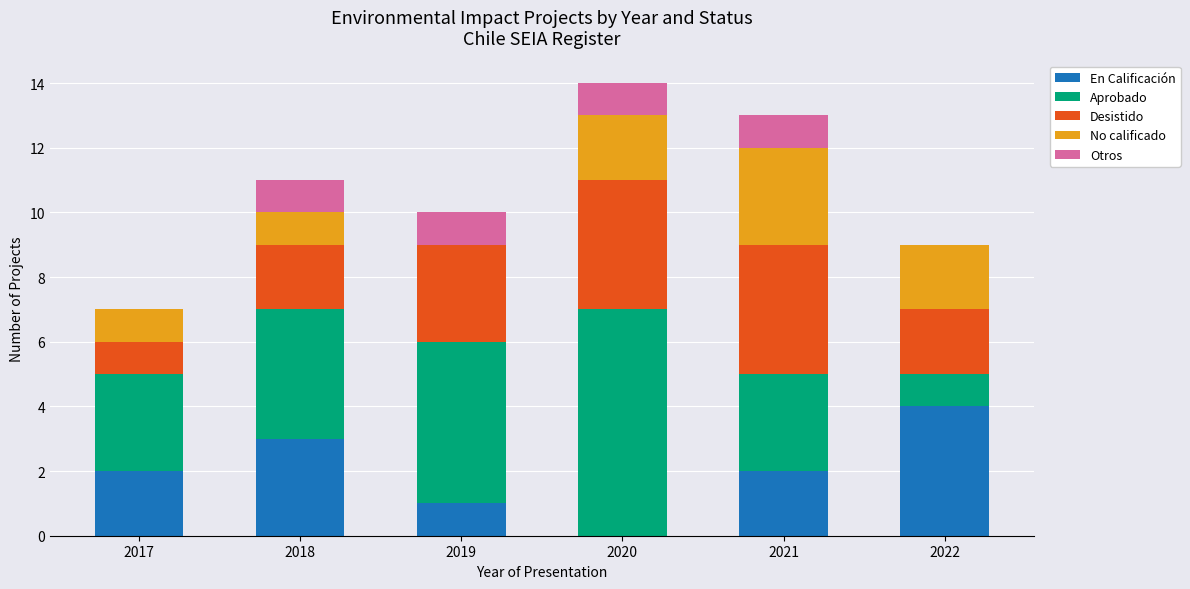

Is it true that En Calificación equals 1 at 2019?

True